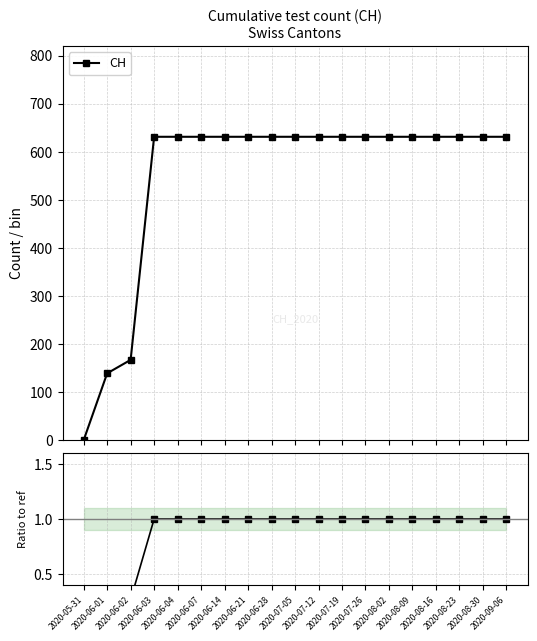

What is the sum of the CH / ref values at 2020-08-02 and 2020-07-19?

2.0